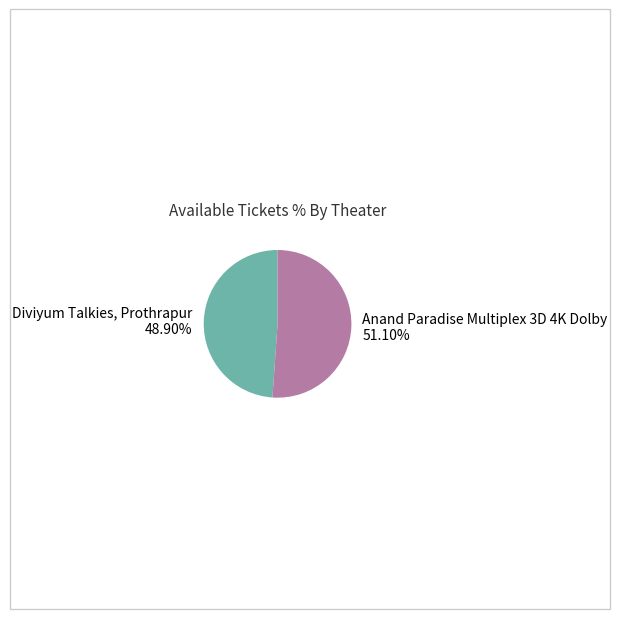

How many slices are in this pie chart?

2